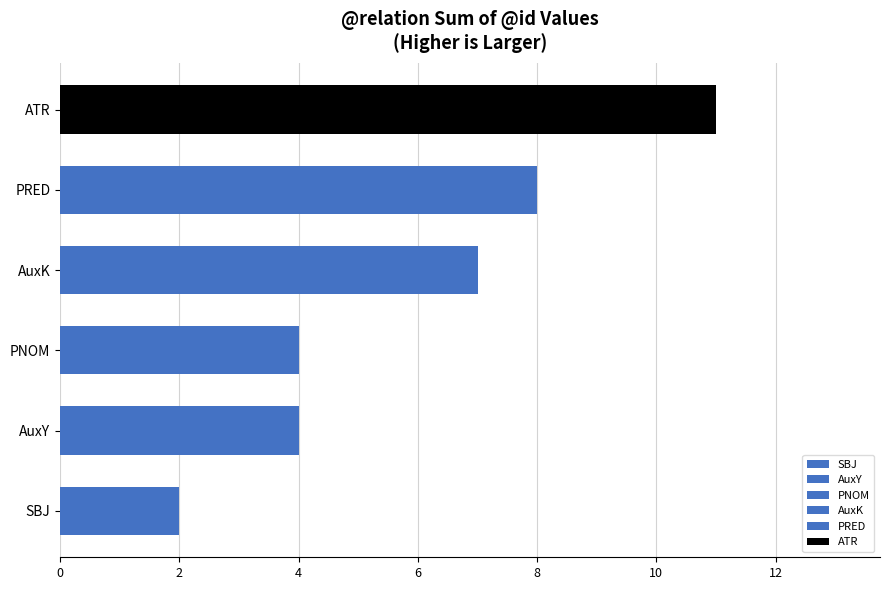

The chart shows a value of 4 at PNOM. True or false?

True